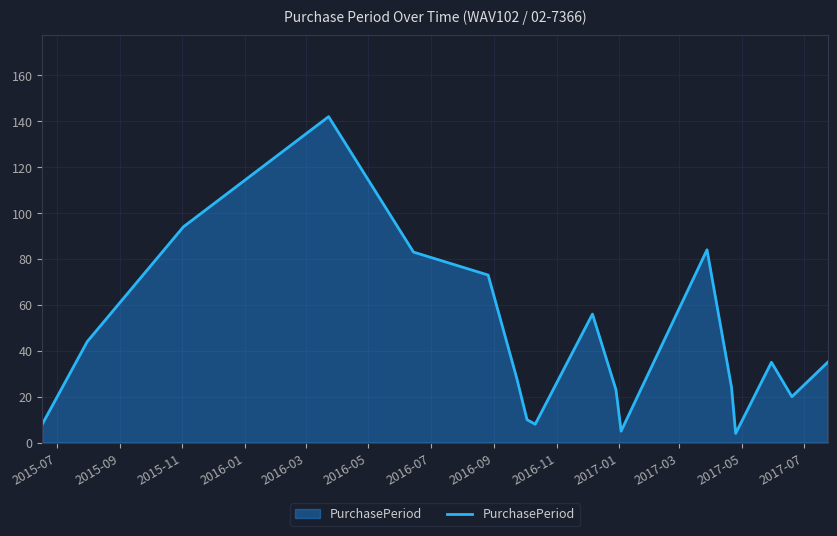

What is the greatest value displayed?

142